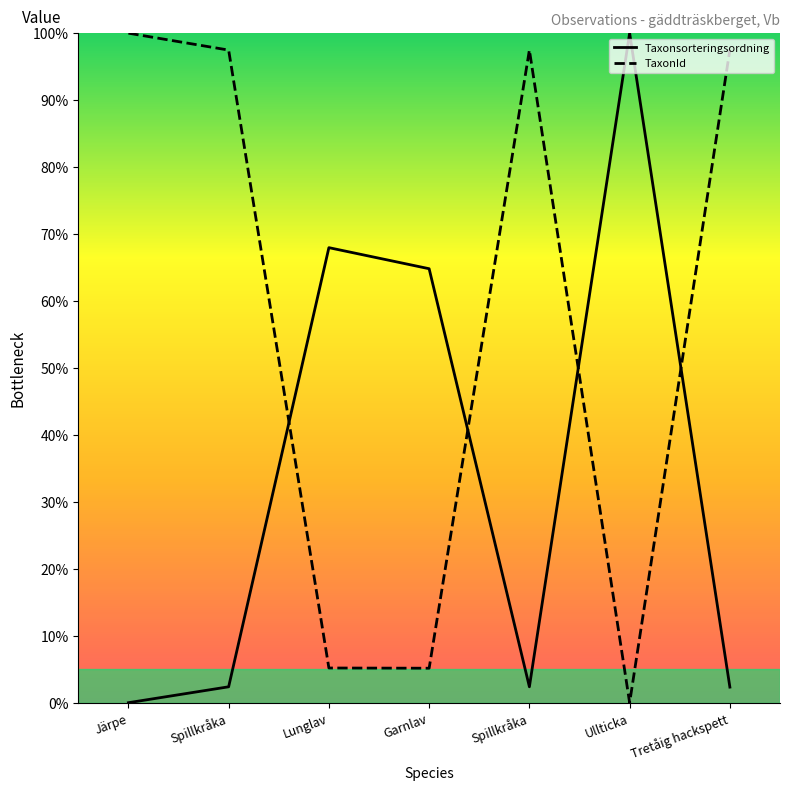

How many lines are shown in the chart?

2